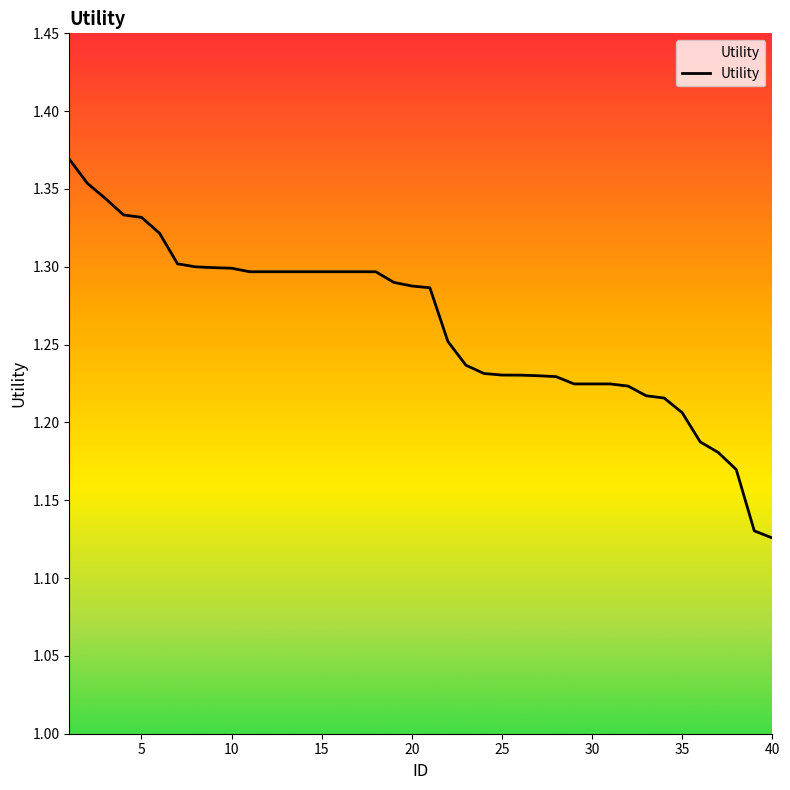

True or false: the data has more than 1 interior local peaks.

False